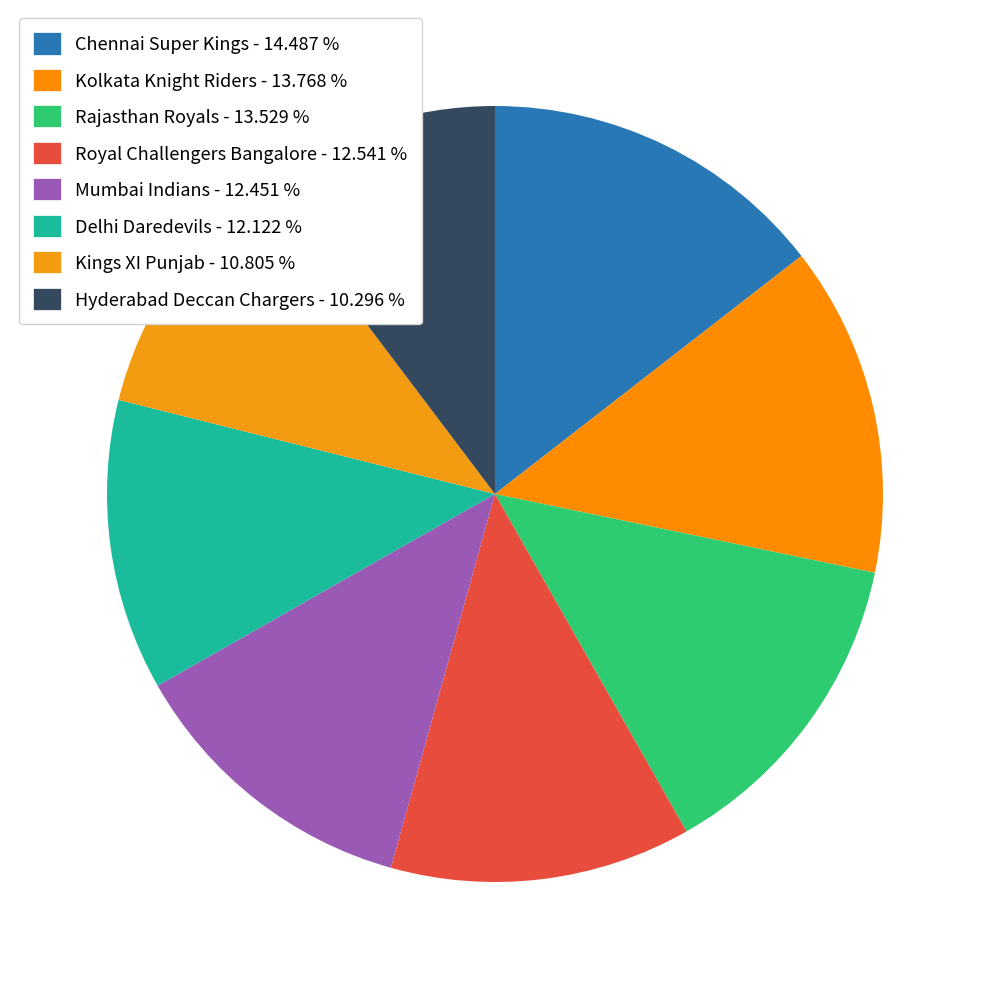

To the nearest percent, what portion does Kings XI Punjab represent?

11%